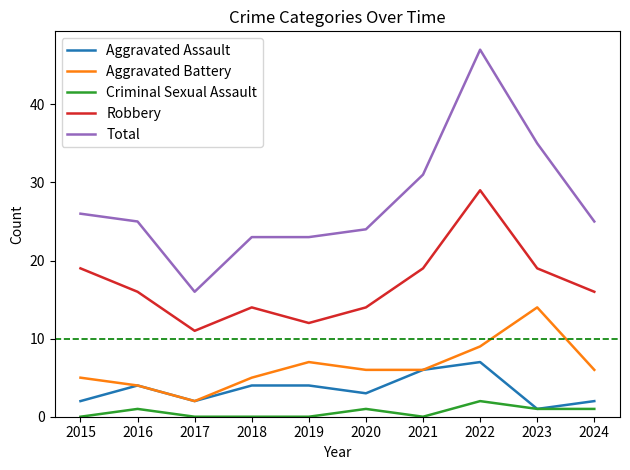

What is the difference between the maximum and second lowest values in the Aggravated Battery series?

10